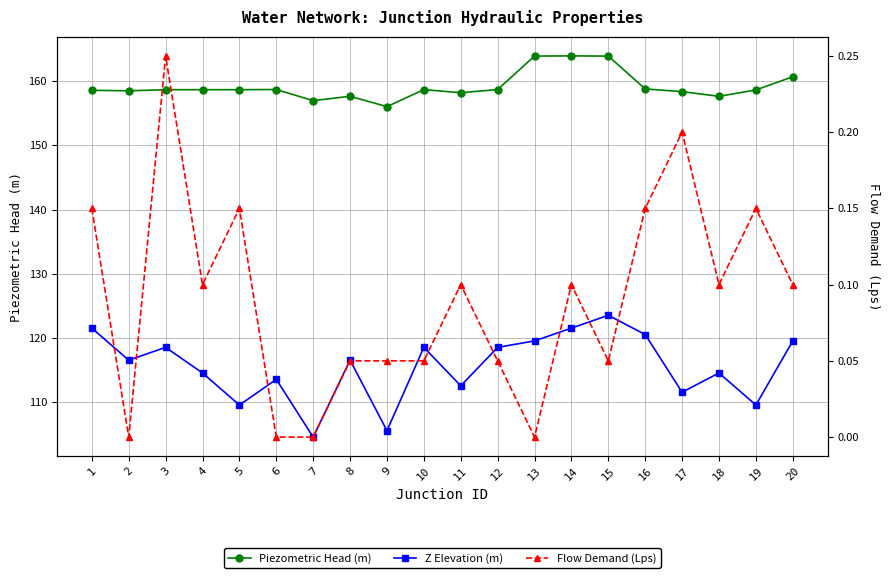

Rank the series by their maximum value, from lowest to highest.

Flow Demand (Lps), Z Elevation (m), Piezometric Head (m)